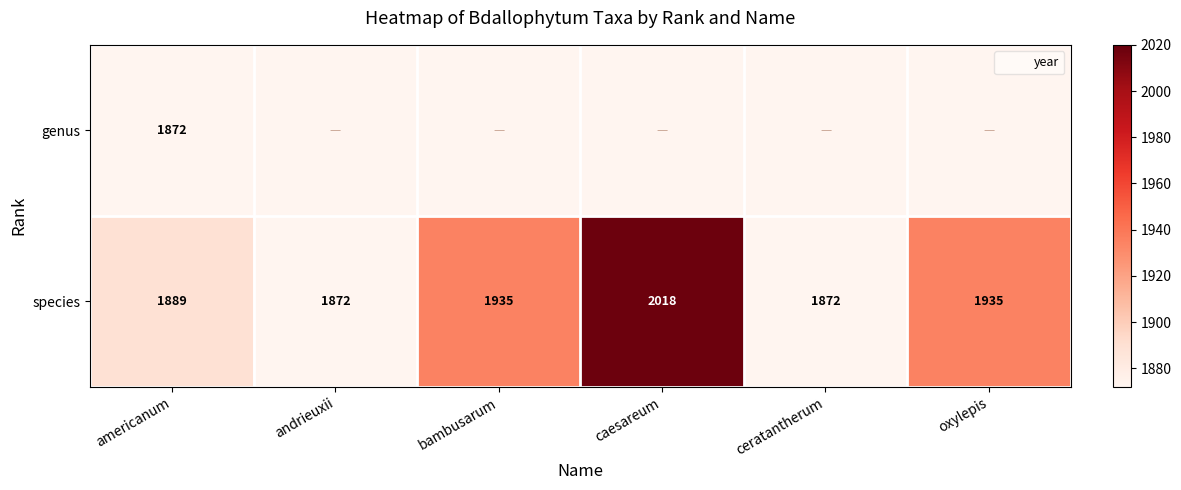

At how many categories does at least one series exceed 2005?

1